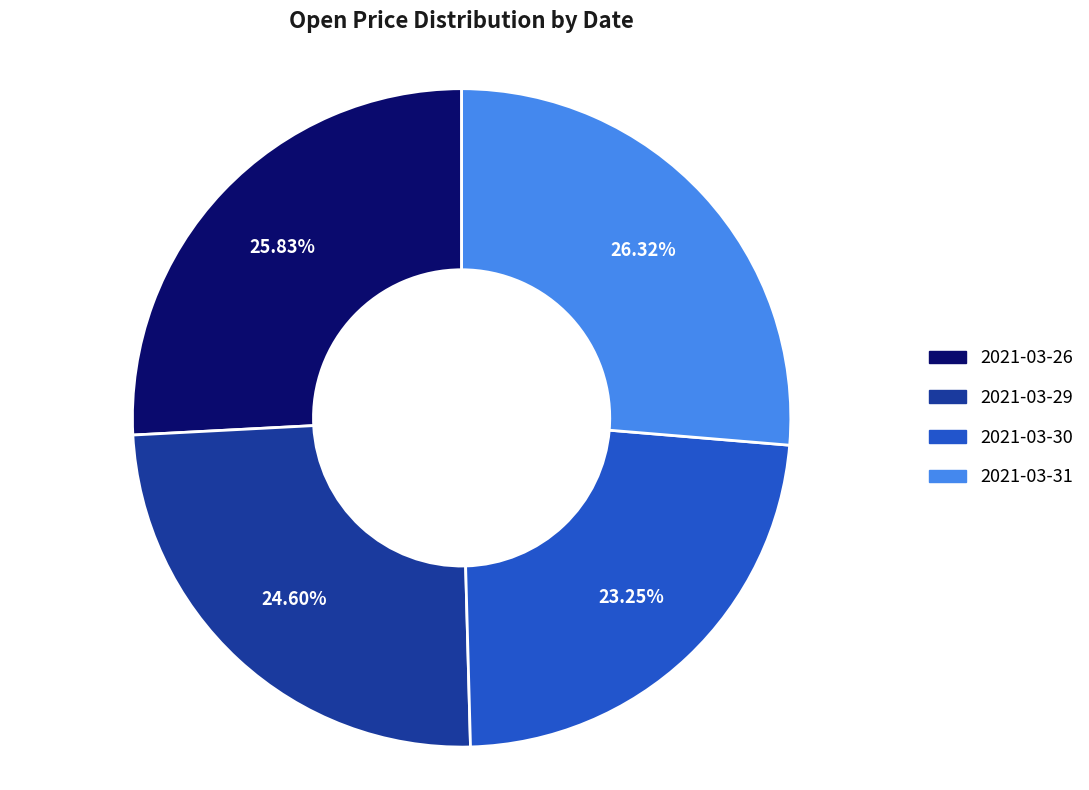

Which has a higher value, 2021-03-30 or 2021-03-29?

2021-03-29